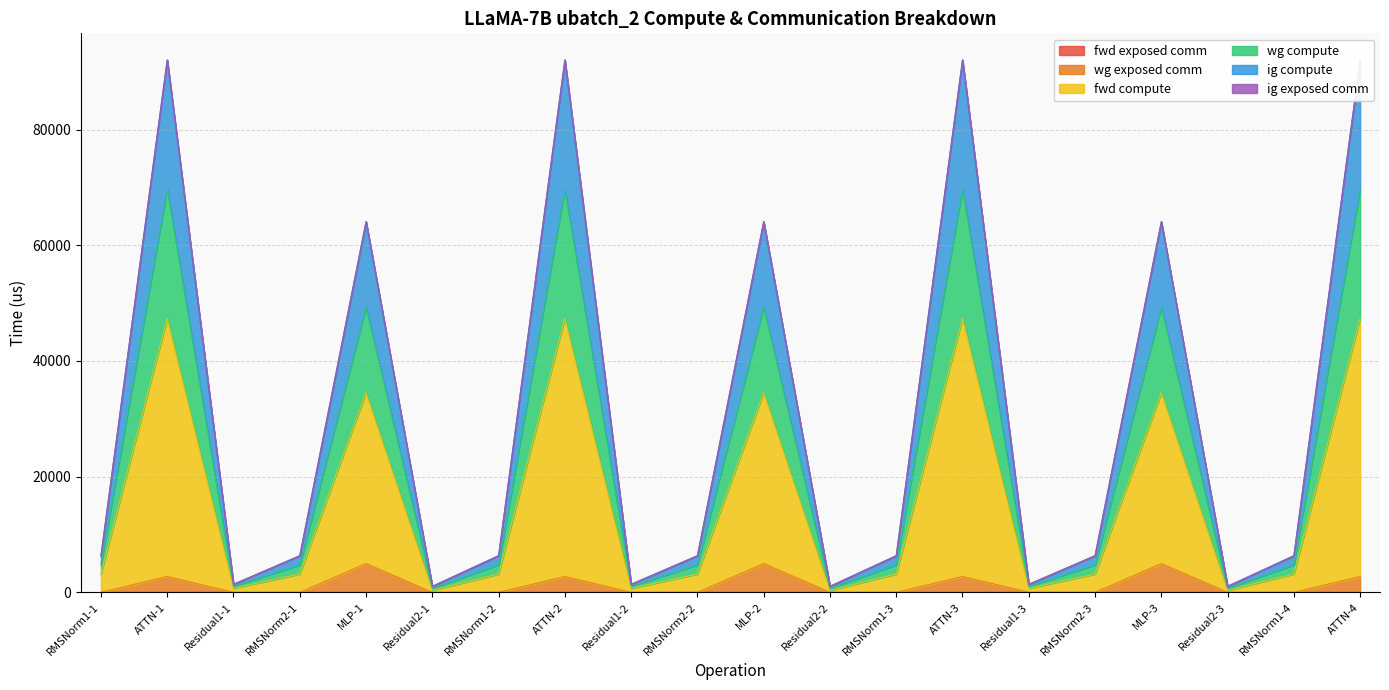

The value of wg exposed comm at RMSNorm2-1 is 0.0. True or false?

True